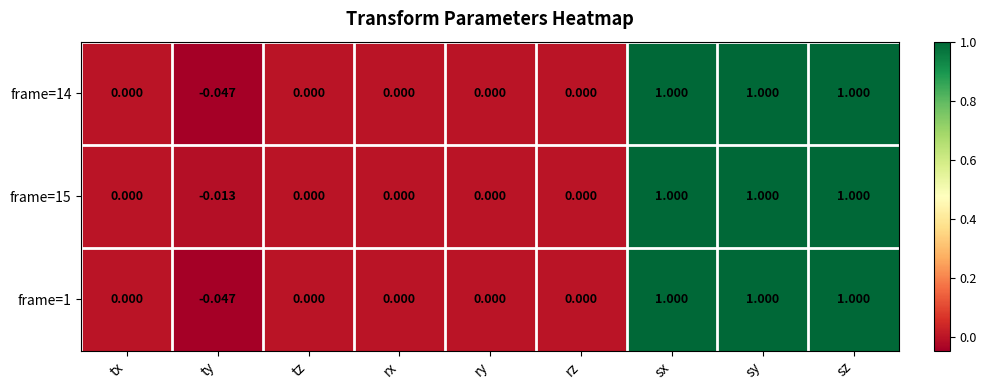

At which label does frame=14 reach its minimum?

ty